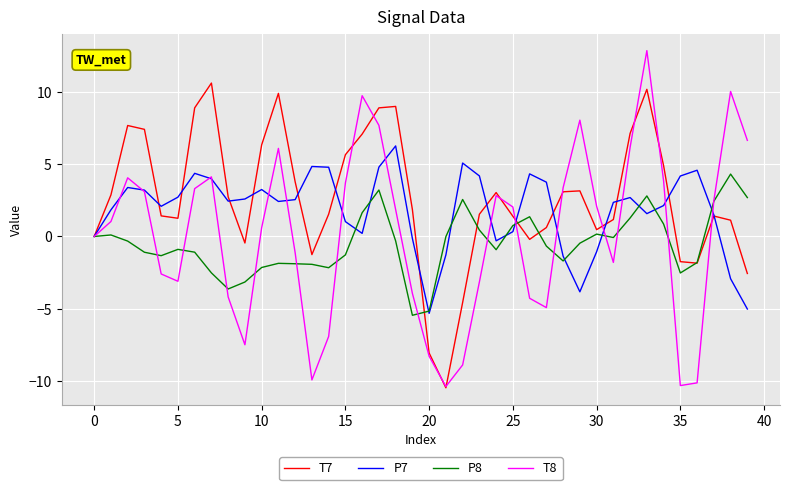

Rank the series by their maximum value, from lowest to highest.

P8, P7, T7, T8